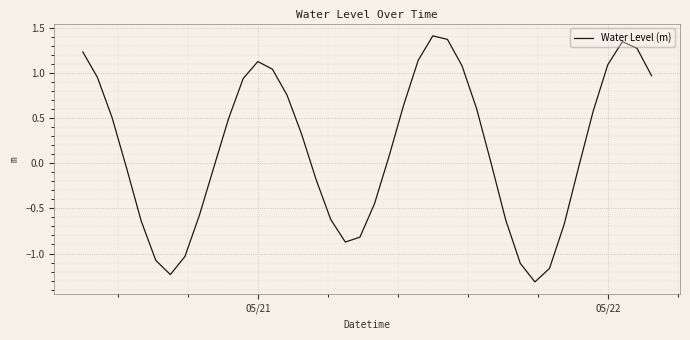

What is the smallest value displayed?

-1.3